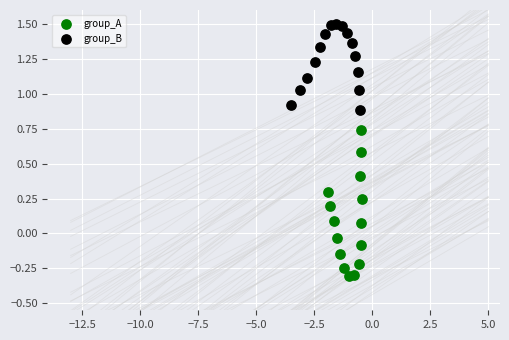

Which series contains the lowest Y value?

group_A